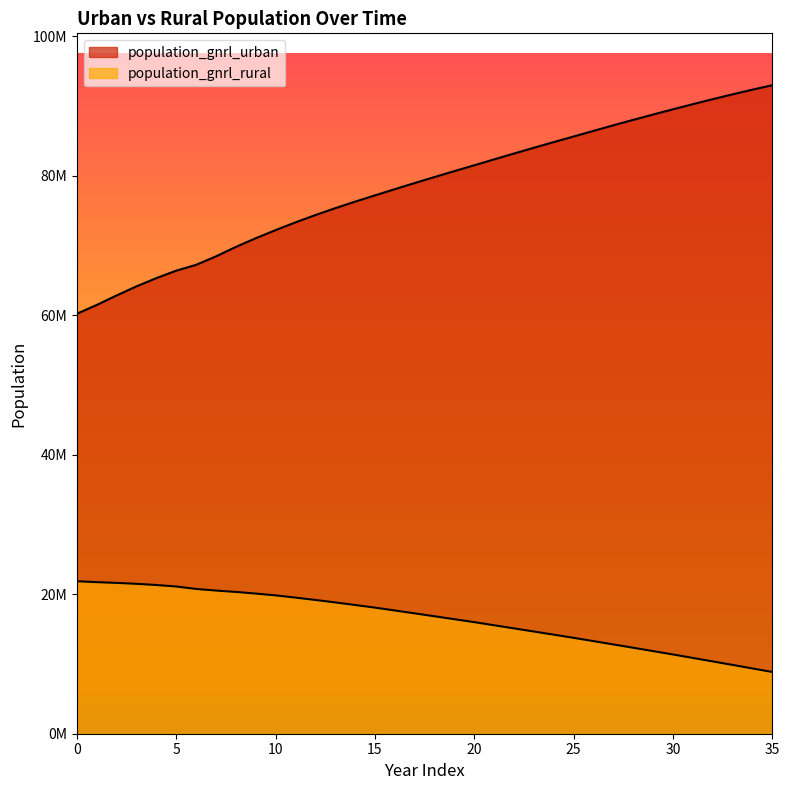

What is the highest value of the population_gnrl_urban series?

92964224.9